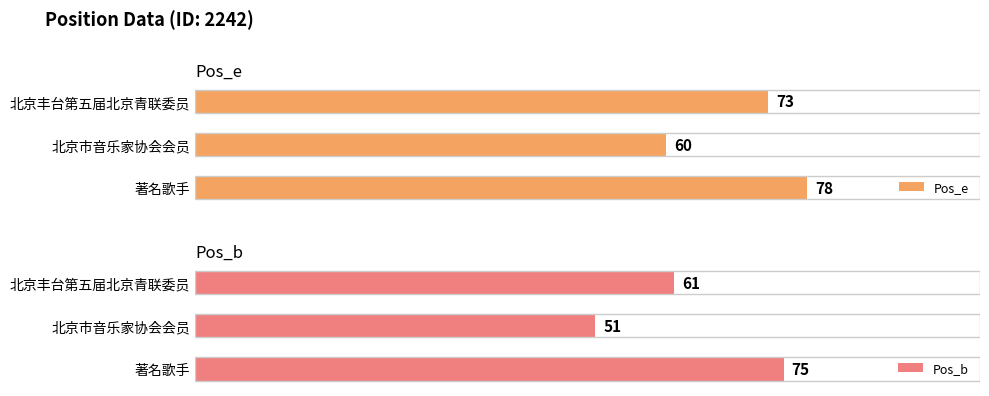

How many data points in Pos_b are above 61?

1